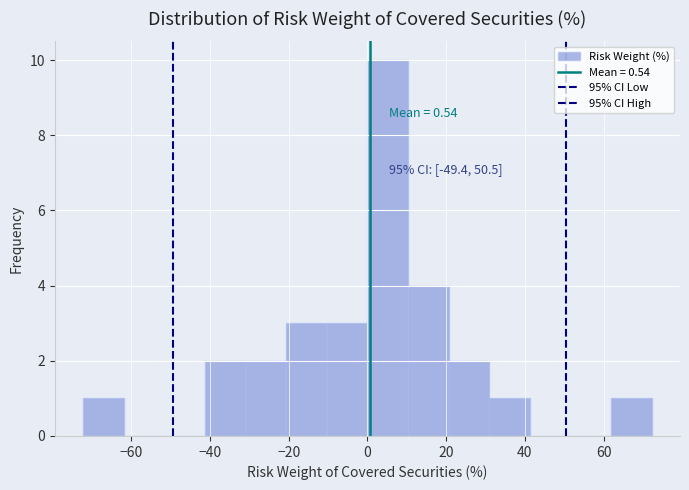

Over which range of the x-axis is the bar tallest?

0 to 10